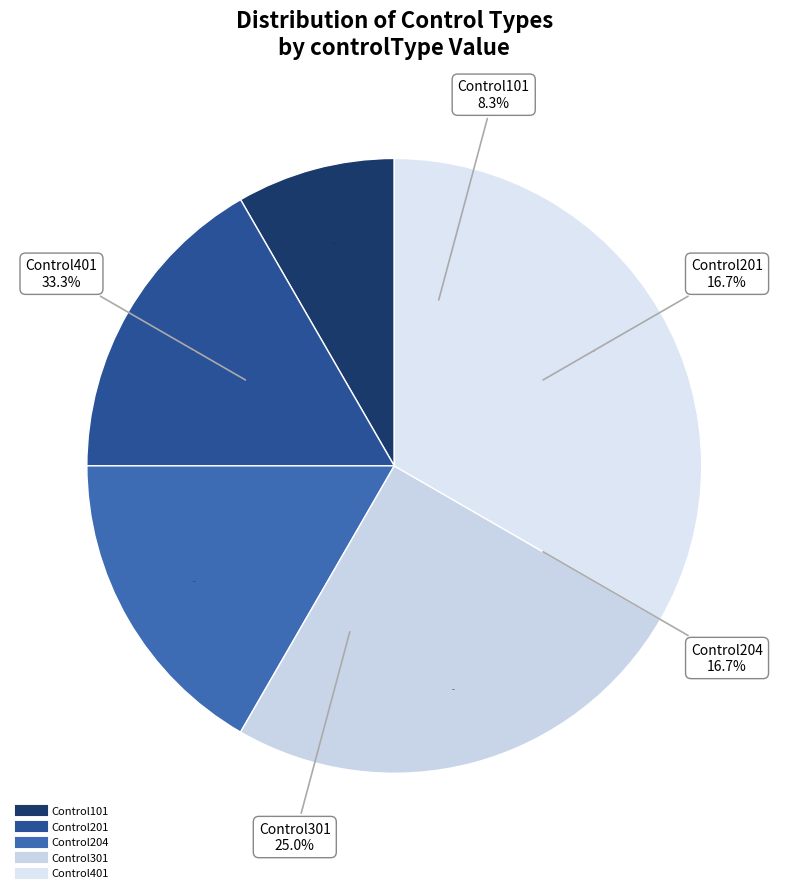

To the nearest percent, what is the combined percentage of Control101 and Control201?

25%